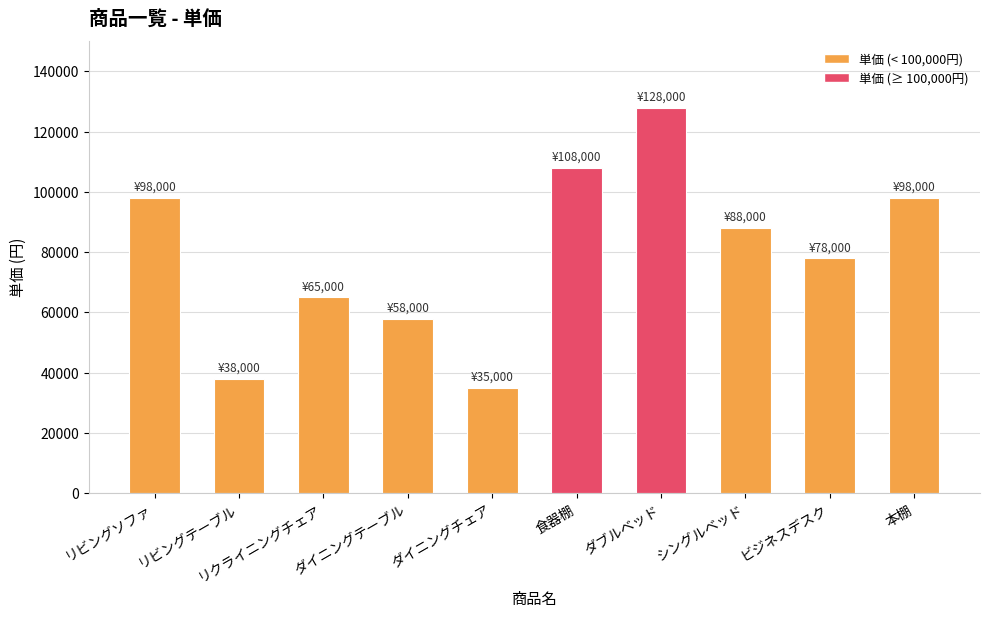

What is the value of the 10th bar from the left?

98000